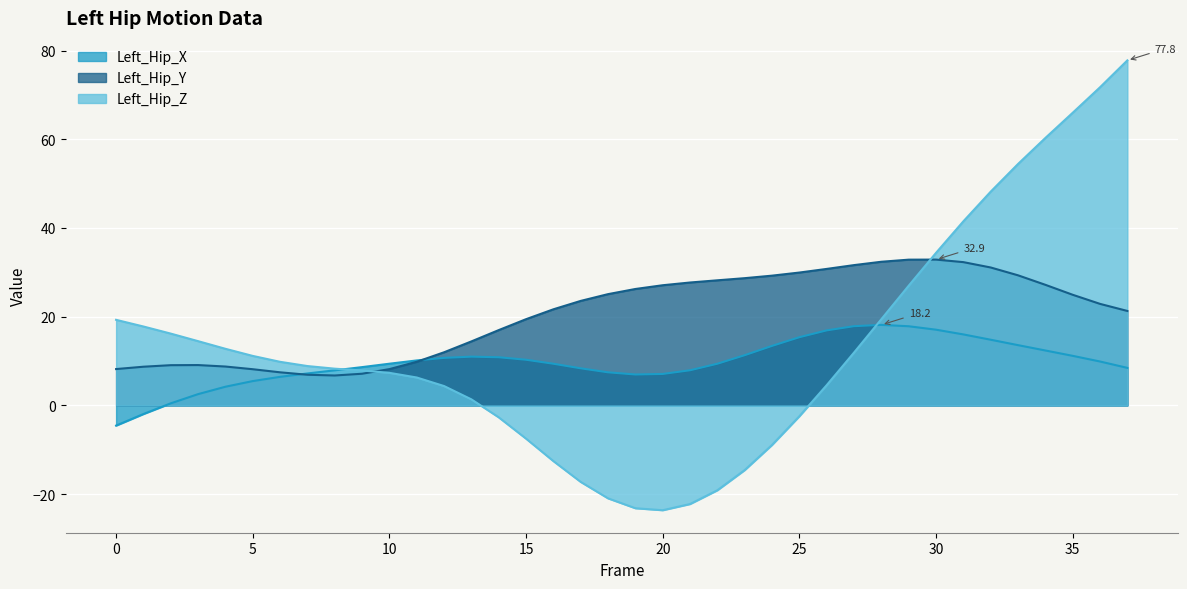

The Left_Hip_X series shows 2.9 at 9. True or false?

False